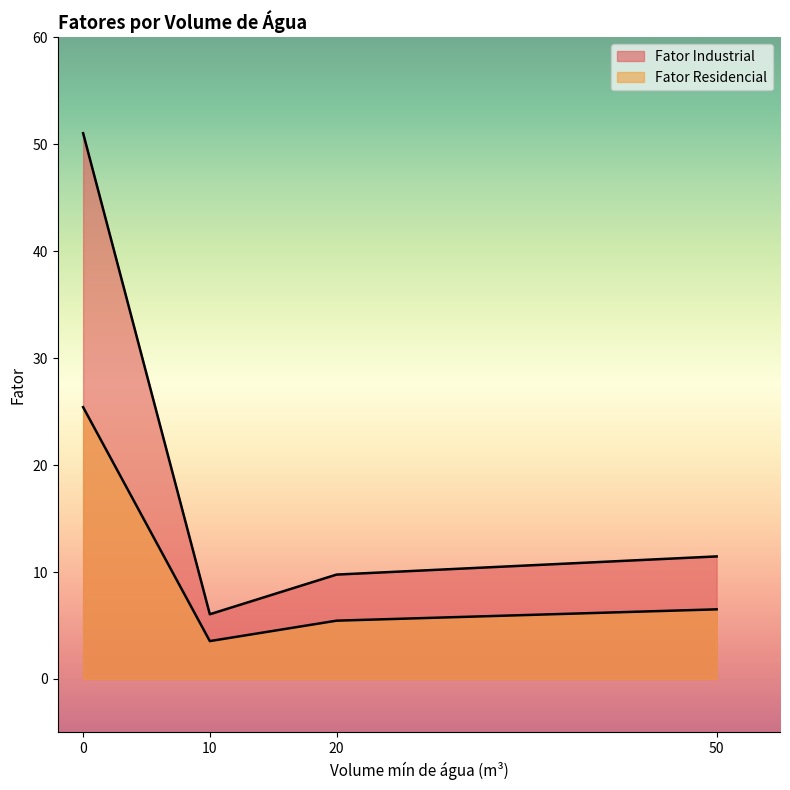

What is the value of the Fator Residencial point at the 1st from the left?

25.4